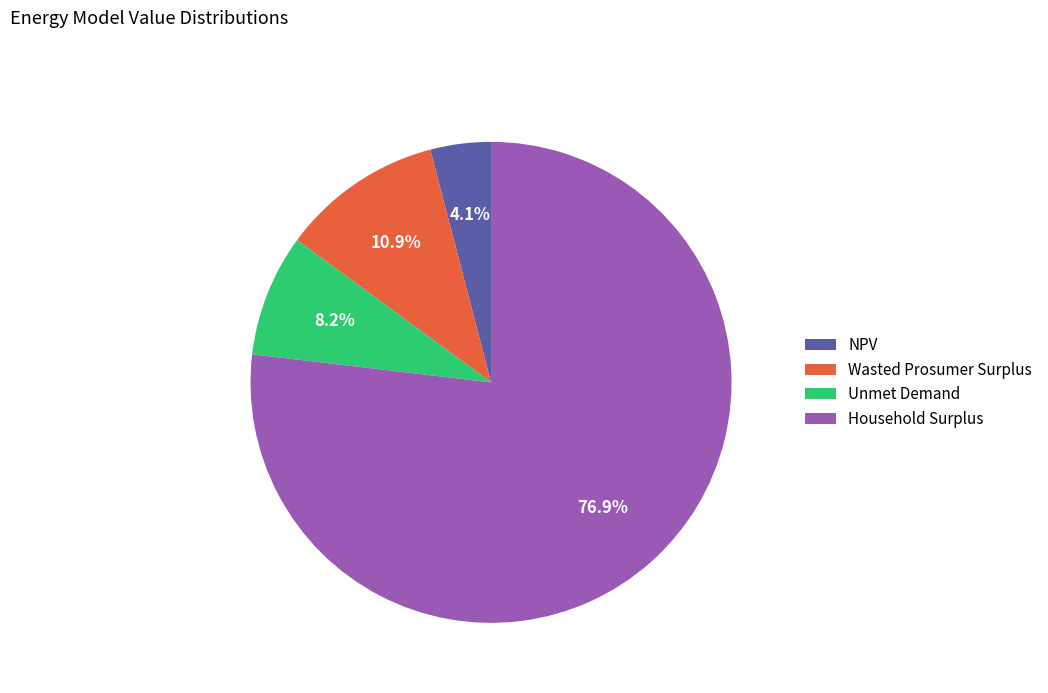

Which slice is the smallest?

NPV